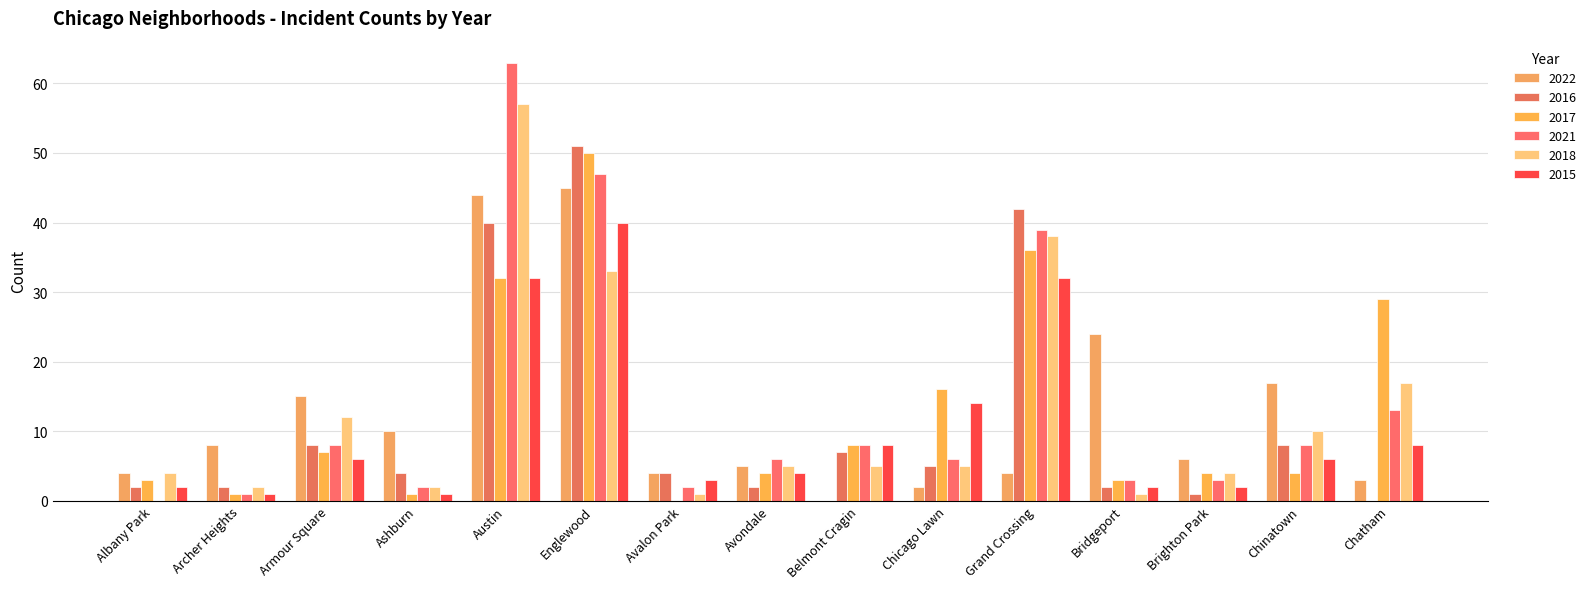

Are the bars grouped side by side (vs. stacked)?

Yes